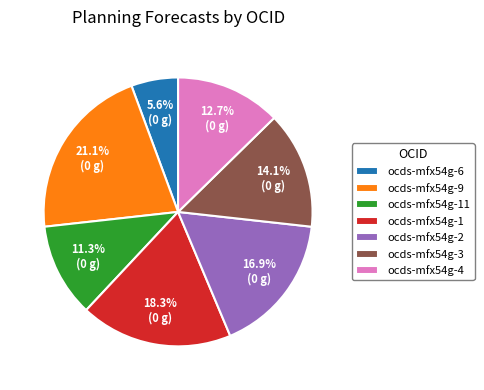

What percentage is the ocds-mfx54g-6 slice, to the nearest percent?

6%